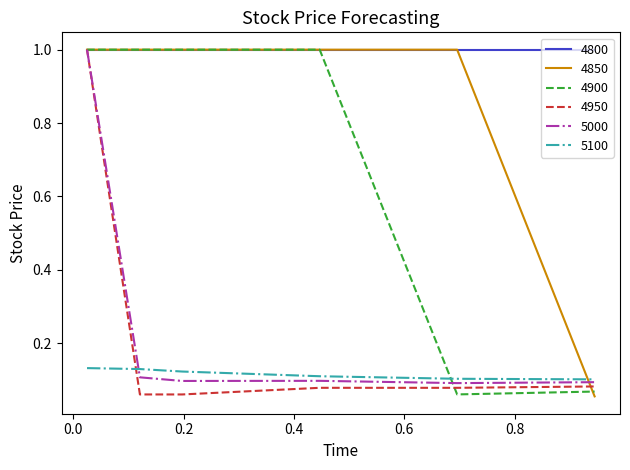

Which series ends up on top after the final intersection of 4900 and 5100?

5100